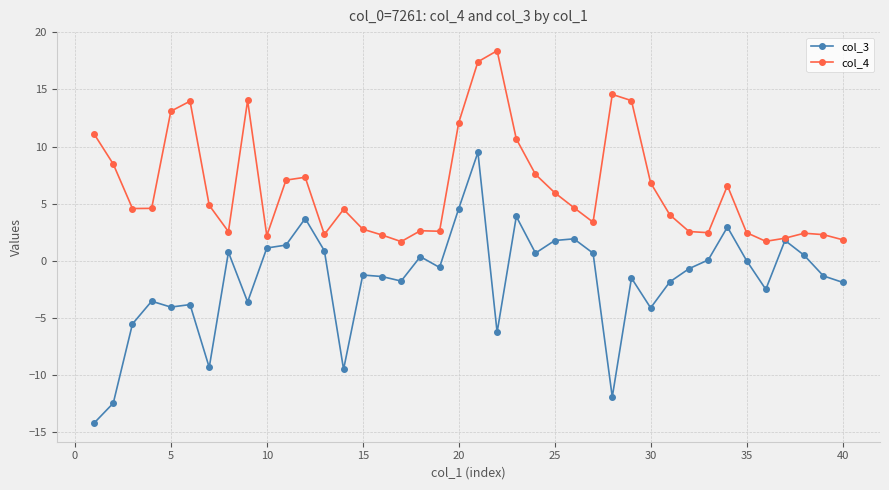

How many distinct data groups are displayed?

2